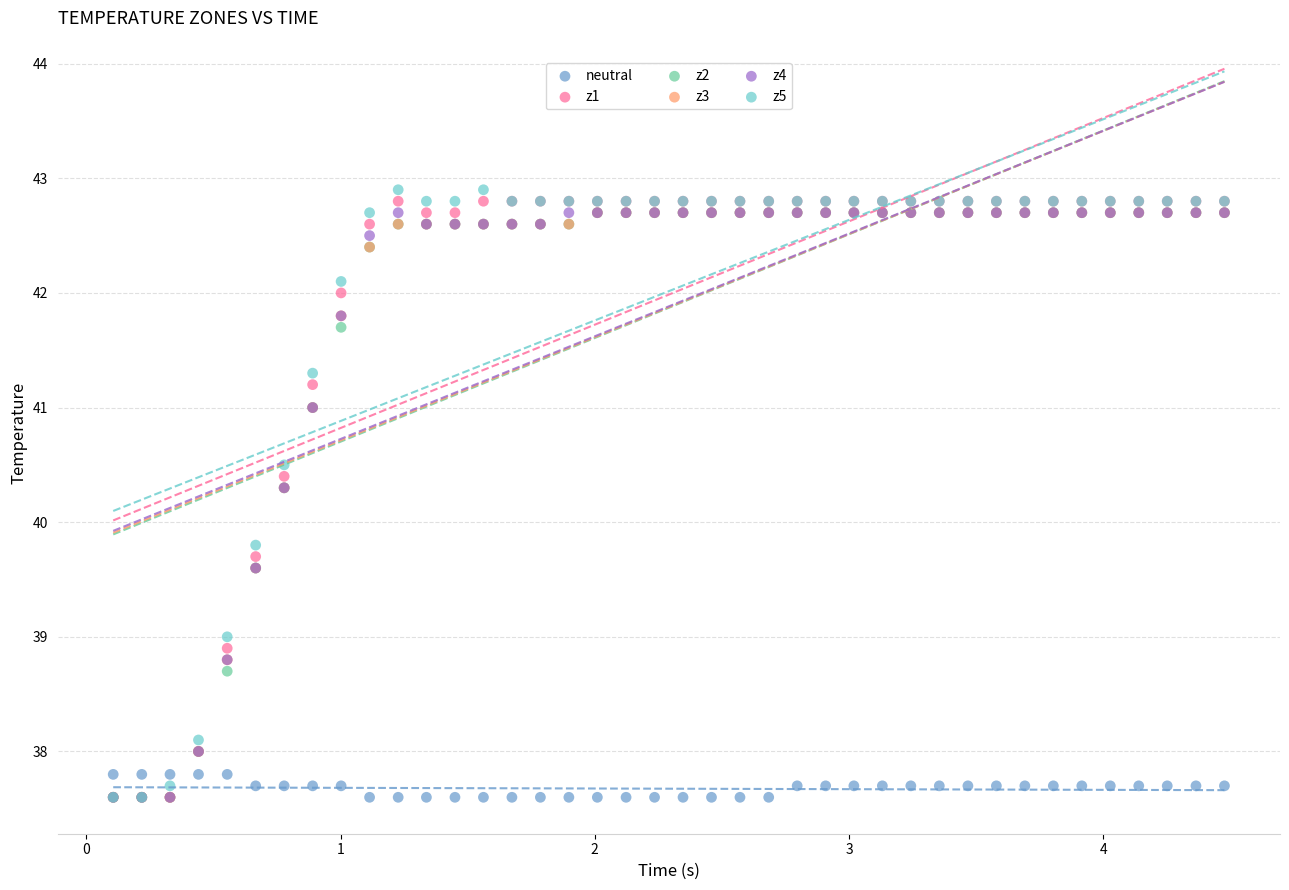

Across all series, what Y value is closest to 40?

39.8